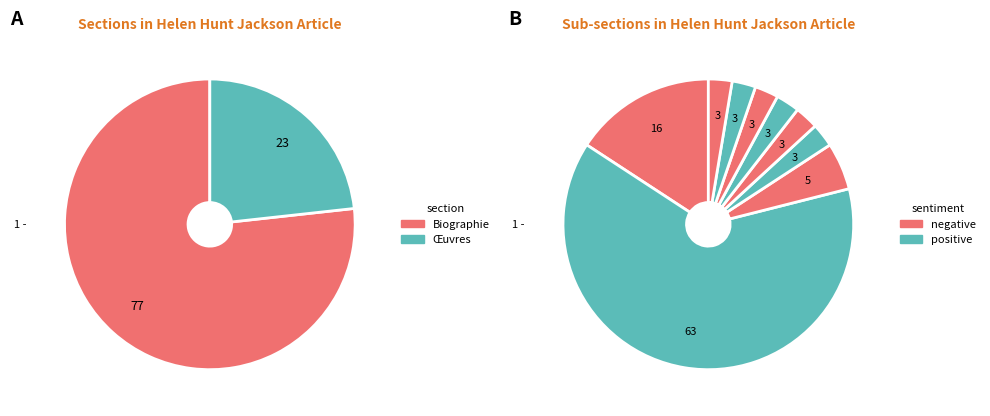

Count the number of slices in the pie.

11